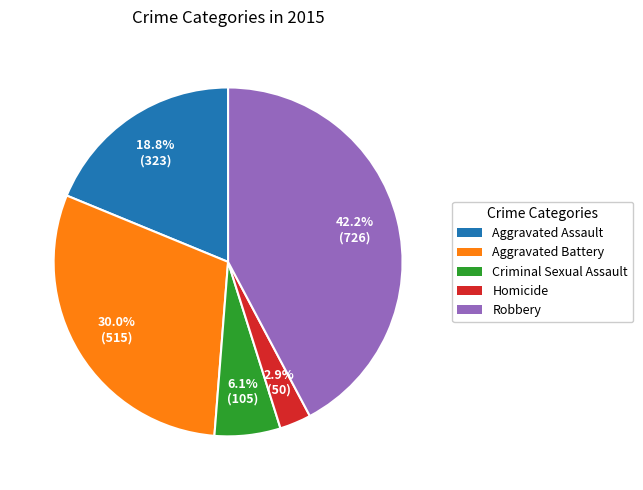

What is the largest slice in the pie chart?

Robbery